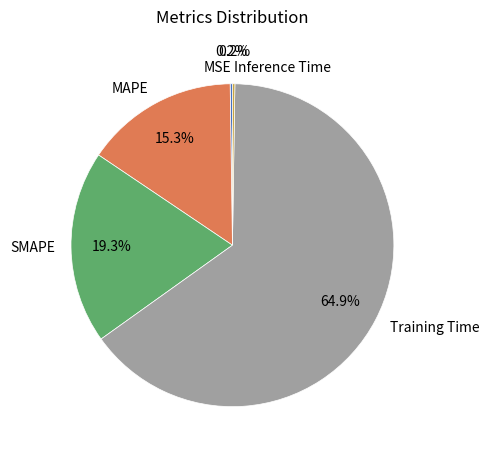

Which category has the biggest portion of the pie?

Training Time